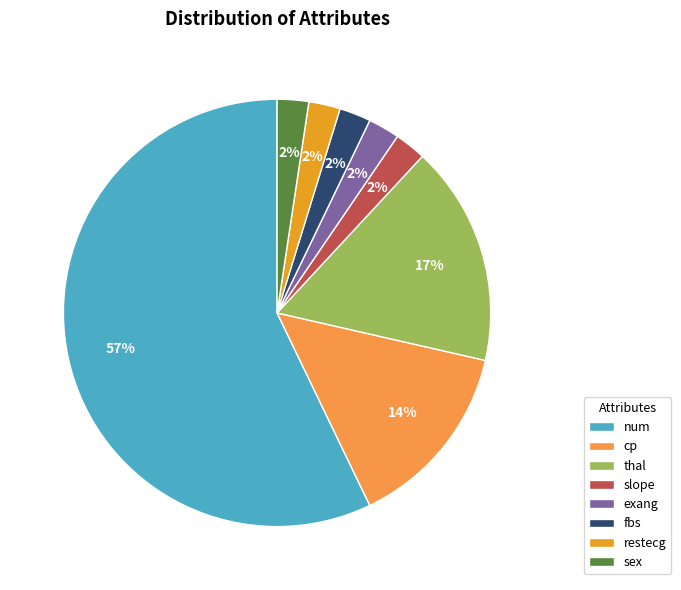

How many segments does this pie chart have?

8